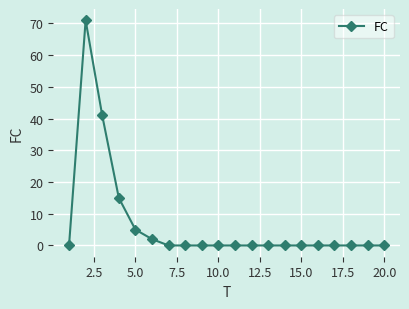

What is the sum of all values?

134